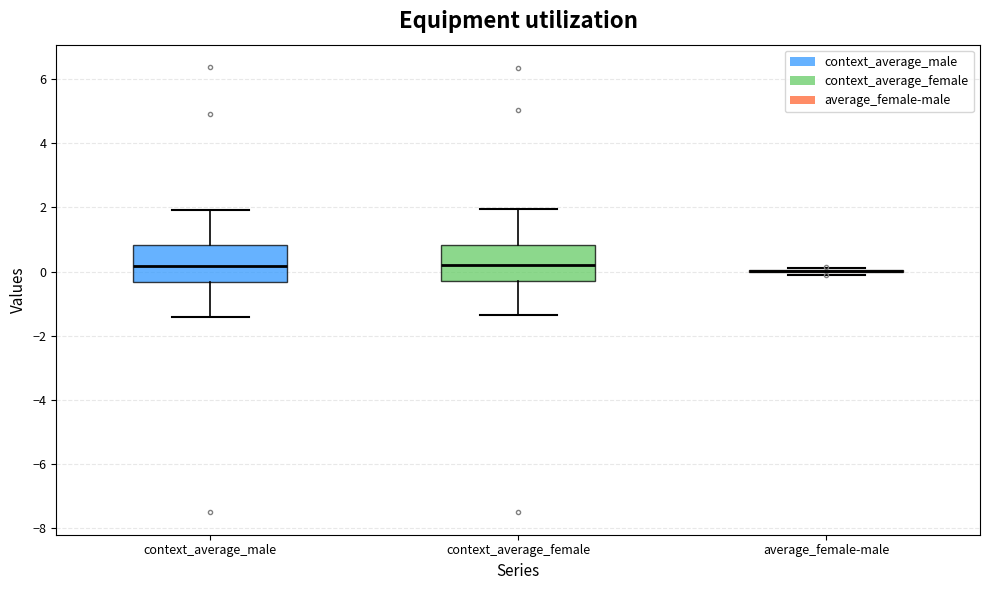

Where does the upper whisker of the box for context_average_female end on the y-axis? The values are not printed on the chart, so give them approximately, as read against the axis.

2.0